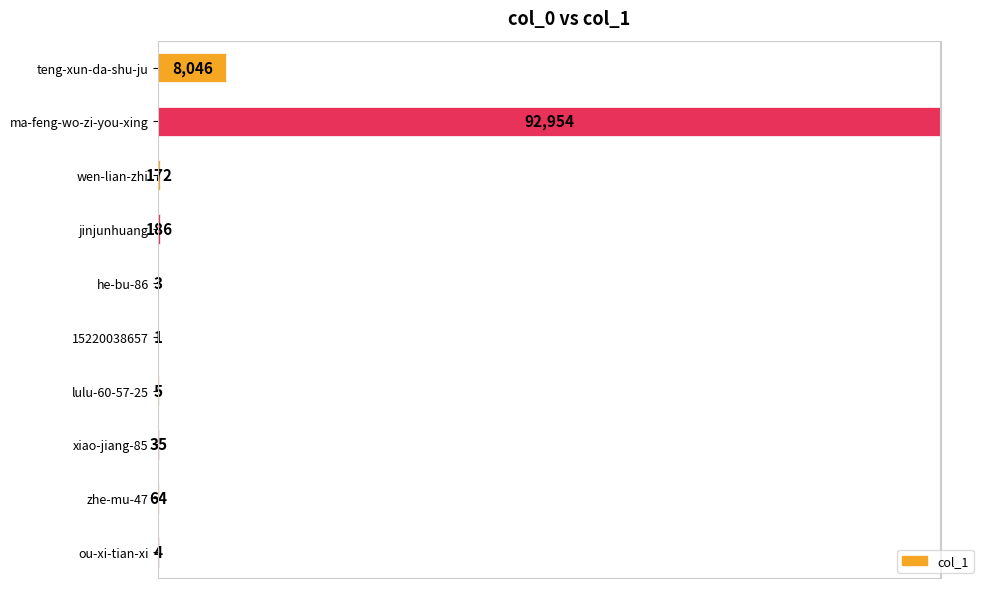

Are the bars horizontal?

Yes